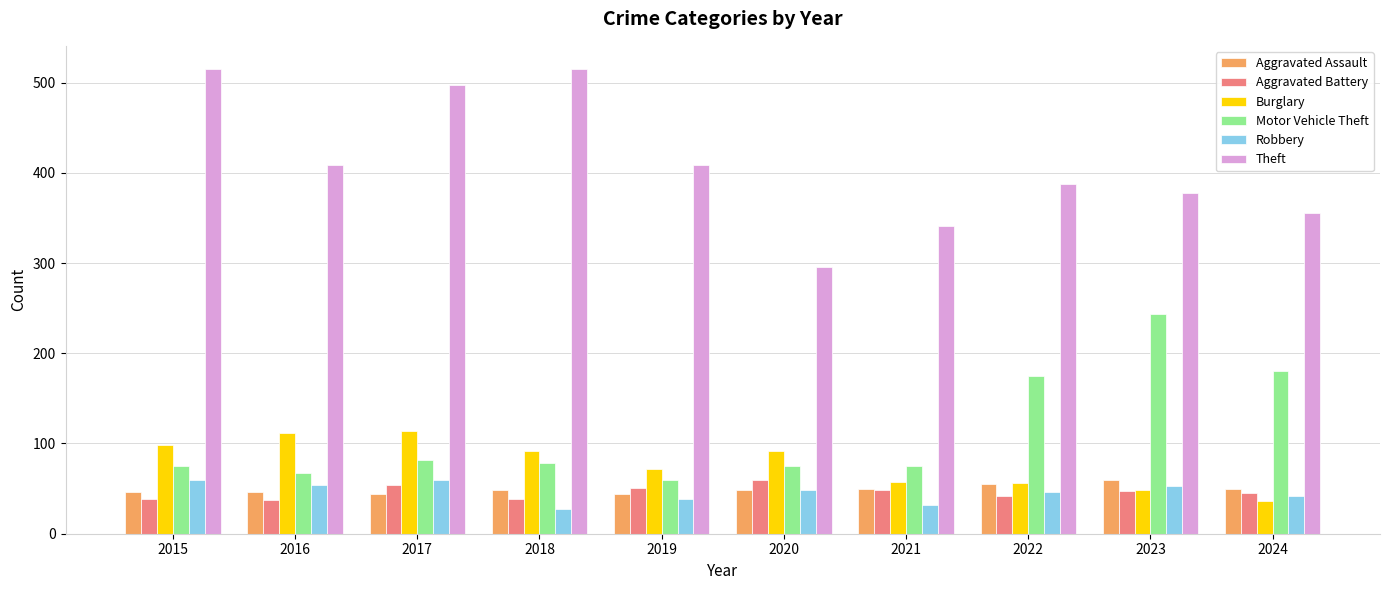

What value does the Theft series have at 2021, to the nearest 50?

350